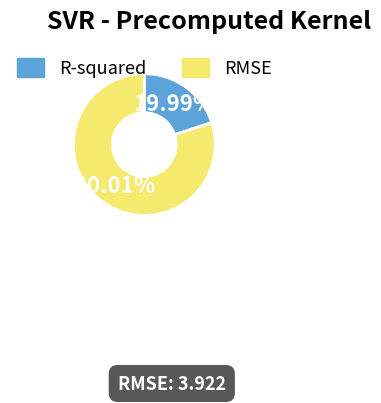

Between RMSE and R-squared, which is larger?

RMSE